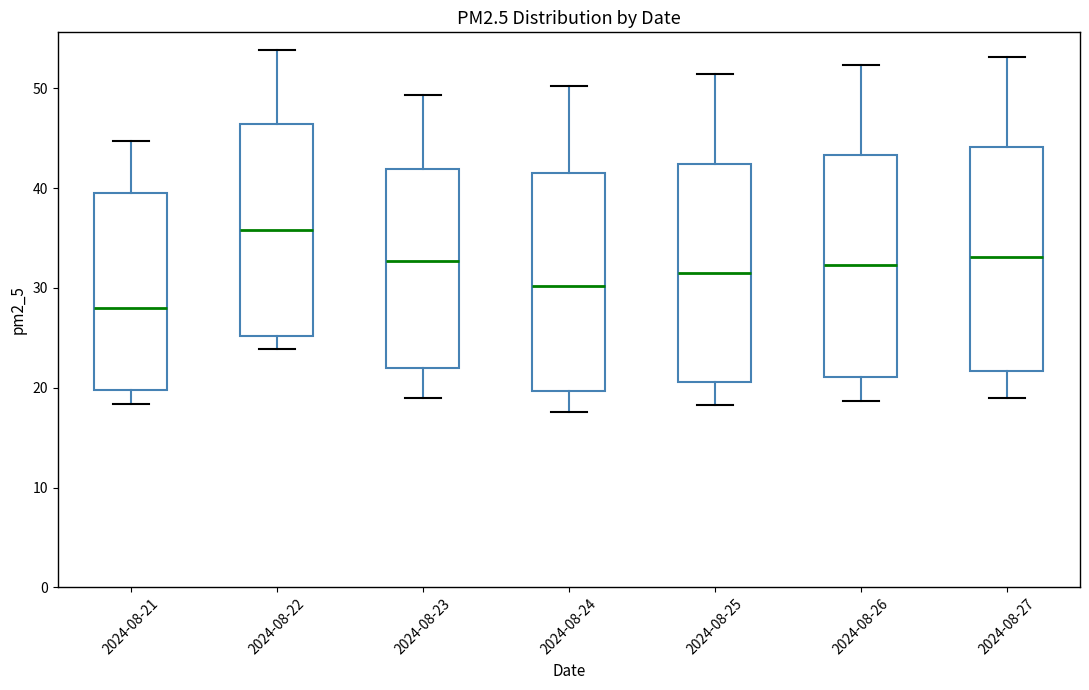

Which box has the lowest median line?

2024-08-21